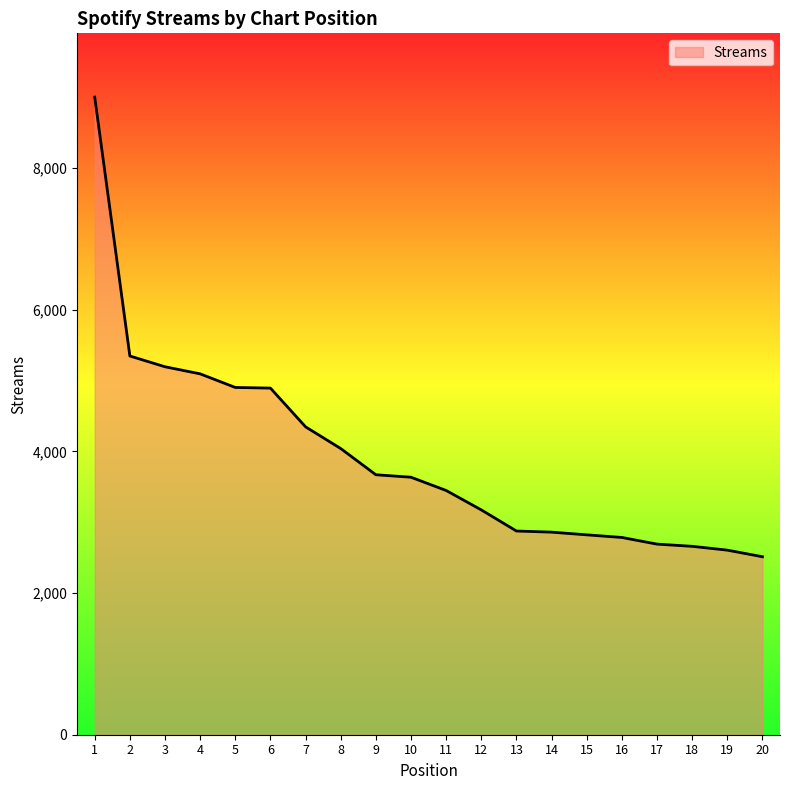

At which category does the chart reach its minimum across all series?

20